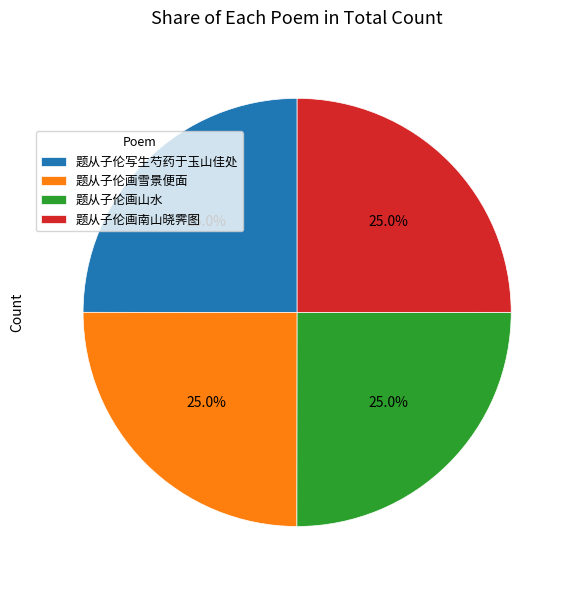

What percentage do 题从子伦写生芍药于玉山佳处 and 题从子伦画南山晓霁图 together represent?

50.0%